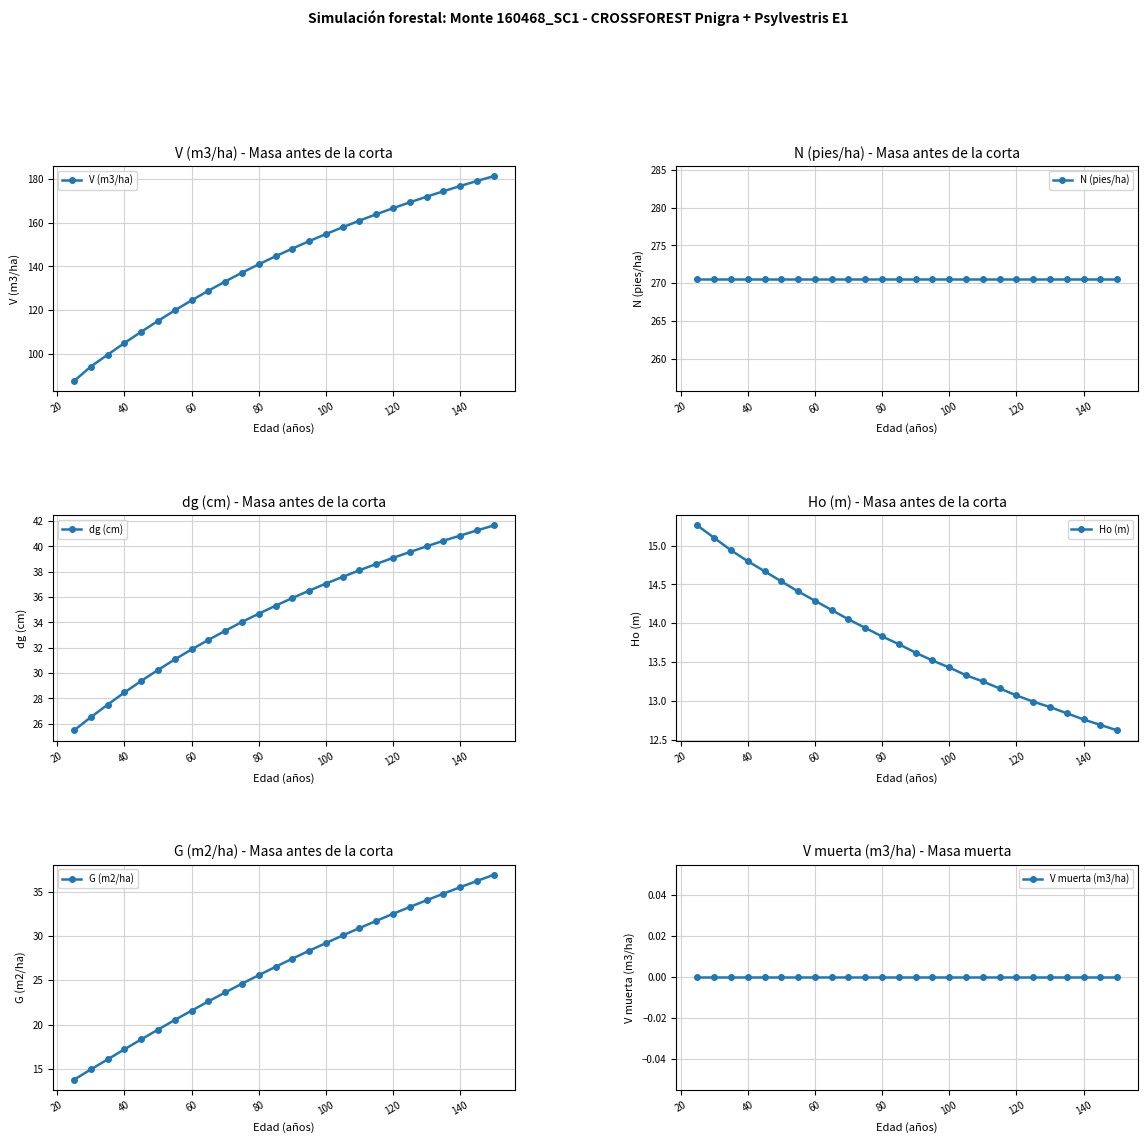

Reading left to right, what are all the values shown in this chart?

V (m3/ha): 87.7	94.3	99.7	105.0	110.2	115.1	119.9	124.5	128.9	133.1	137.2	141.0	144.6	148.2	151.5	154.8	157.9	160.9	163.8	166.6	169.3	171.8	174.3	176.7	179.0	181.2
N (pies/ha): 270.6	270.6	270.6	270.6	270.6	270.6	270.6	270.6	270.6	270.6	270.6	270.6	270.6	270.6	270.6	270.6	270.6	270.6	270.6	270.6	270.6	270.6	270.6	270.6	270.6	270.6
dg (cm): 25.5	26.5	27.5	28.5	29.4	30.2	31.1	31.9	32.6	33.3	34.0	34.7	35.3	35.9	36.5	37.1	37.6	38.1	38.6	39.1	39.6	40.0	40.5	40.9	41.3	41.7
Ho (m): 15.3	15.1	14.9	14.8	14.7	14.5	14.4	14.3	14.2	14.1	13.9	13.8	13.7	13.6	13.5	13.4	13.3	13.2	13.2	13.1	13.0	12.9	12.8	12.8	12.7	12.6
G (m2/ha): 13.8	14.9	16.1	17.2	18.3	19.4	20.5	21.6	22.6	23.6	24.6	25.6	26.5	27.4	28.3	29.2	30.1	30.9	31.7	32.5	33.3	34.0	34.8	35.5	36.2	36.9
V muerta (m3/ha): 0.0	0.0	0.0	0.0	0.0	0.0	0.0	0.0	0.0	0.0	0.0	0.0	0.0	0.0	0.0	0.0	0.0	0.0	0.0	0.0	0.0	0.0	0.0	0.0	0.0	0.0